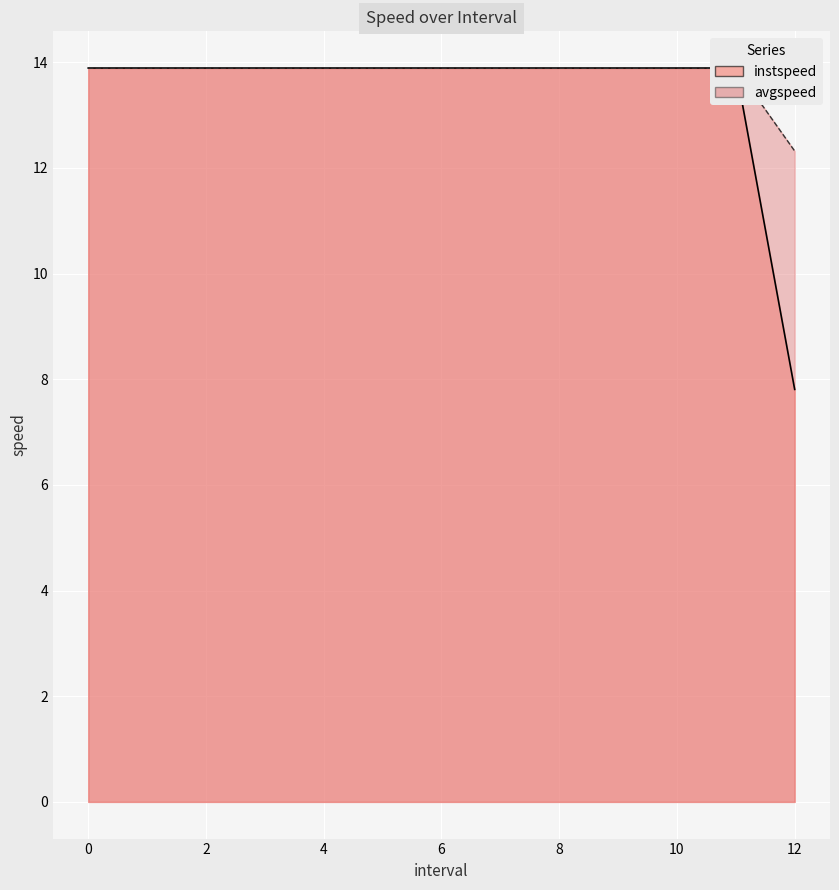

What is the difference between the second highest and minimum values in the instspeed series?

6.1